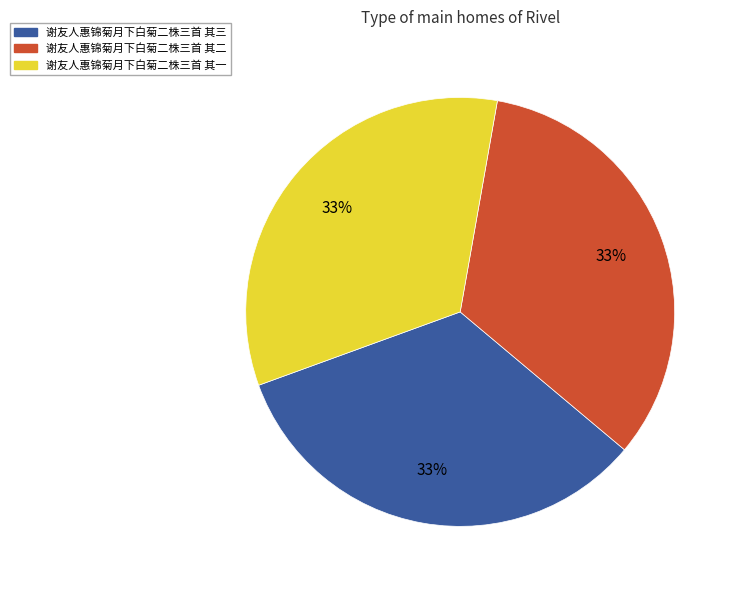

To the nearest percent, what is the combined percentage of 谢友人惠锦菊月下白菊二株三首 其一 and 谢友人惠锦菊月下白菊二株三首 其三?

67%